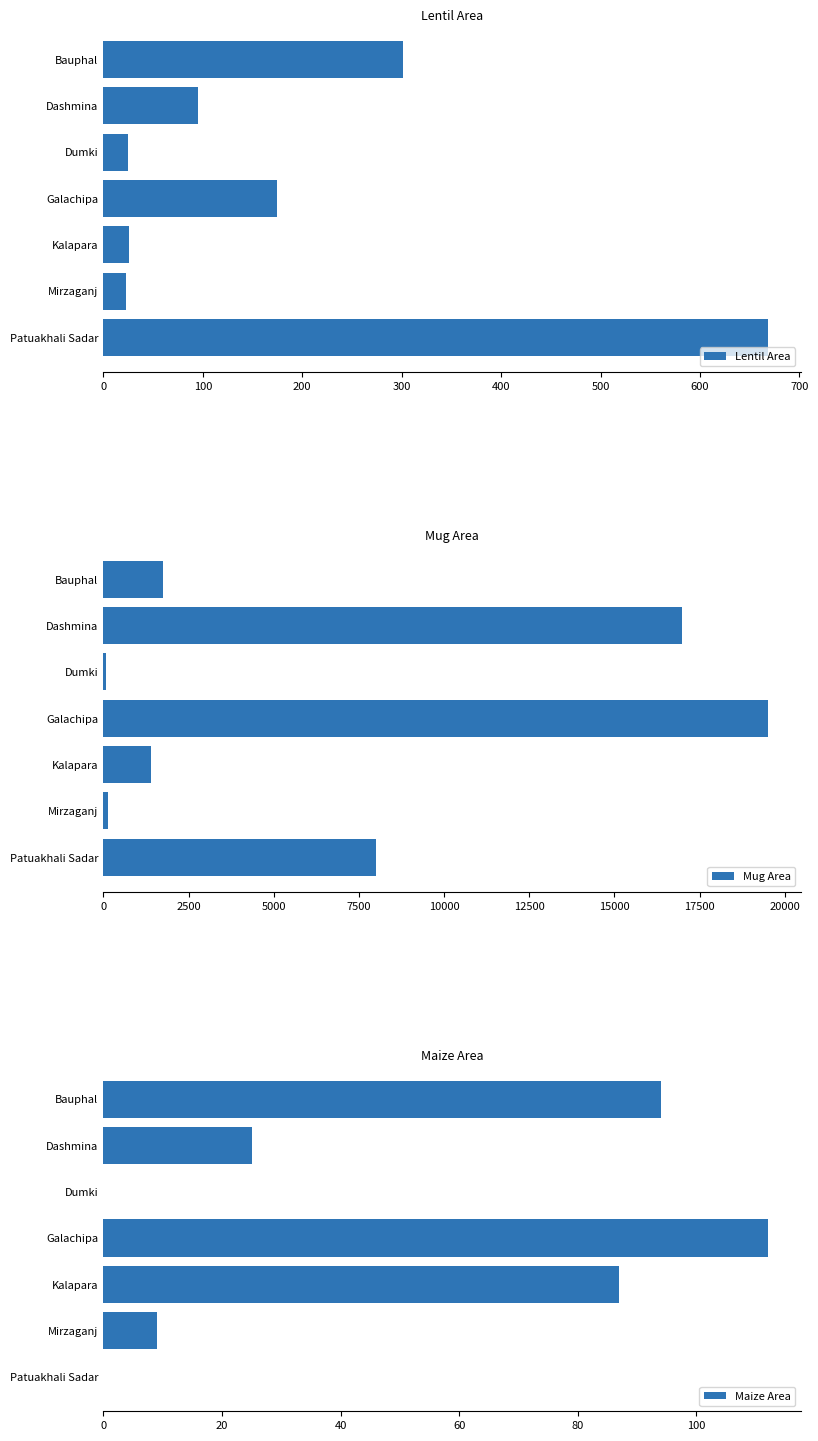

Are the bars grouped side by side (vs. stacked)?

Yes